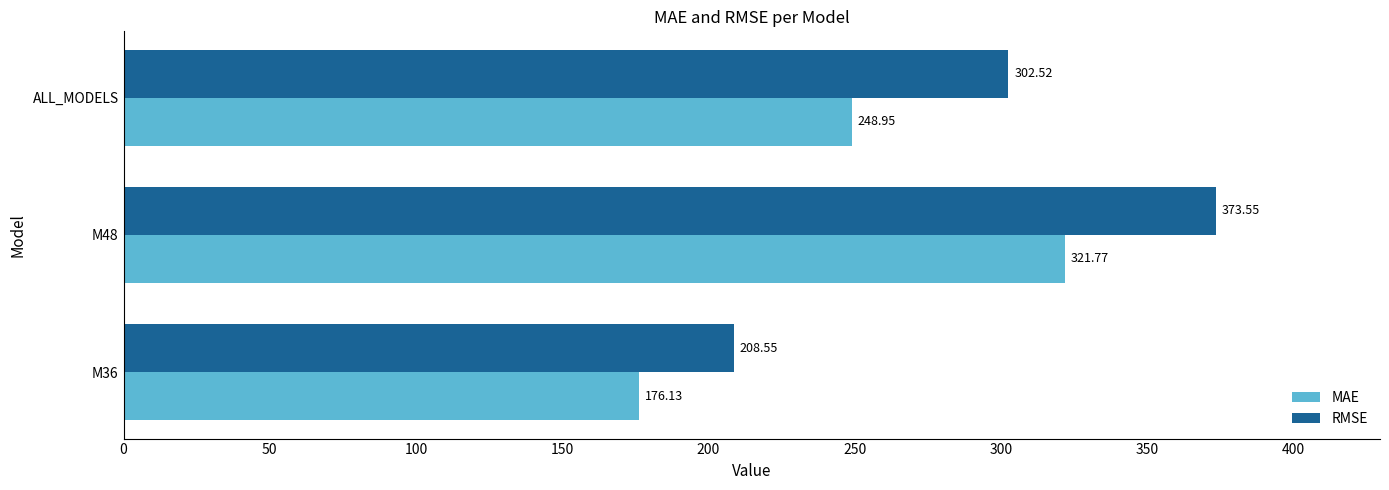

Which series has the largest total across all categories?

RMSE